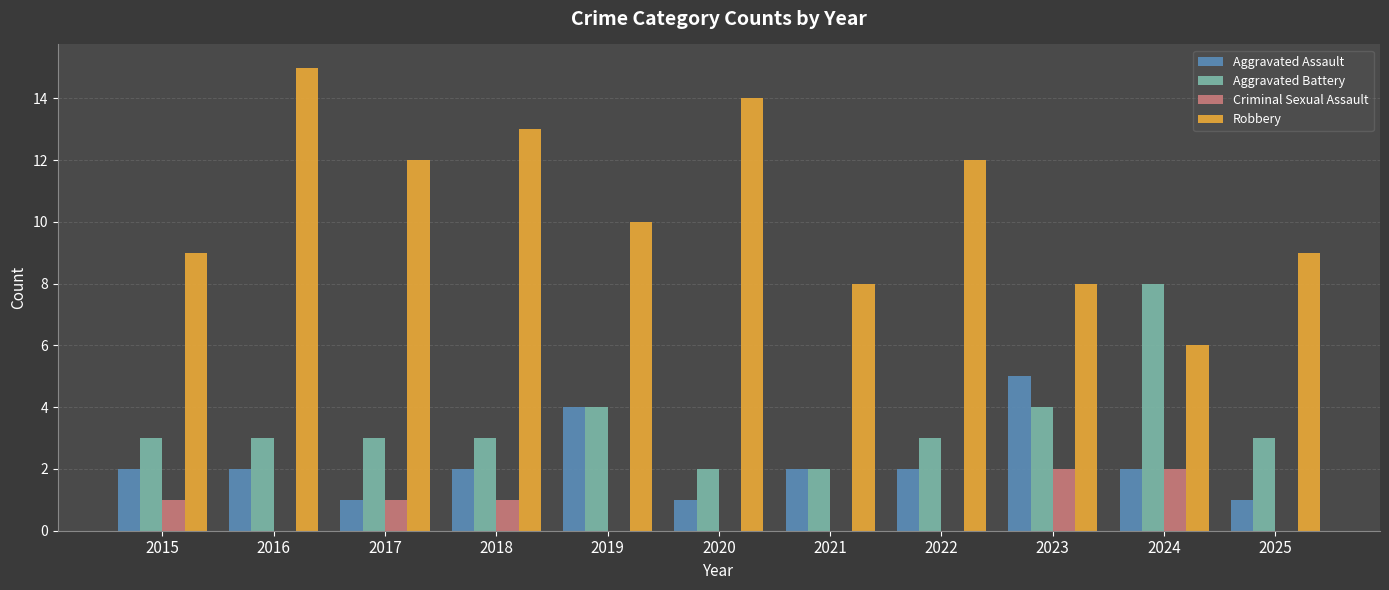

How many series are shown in this chart?

4